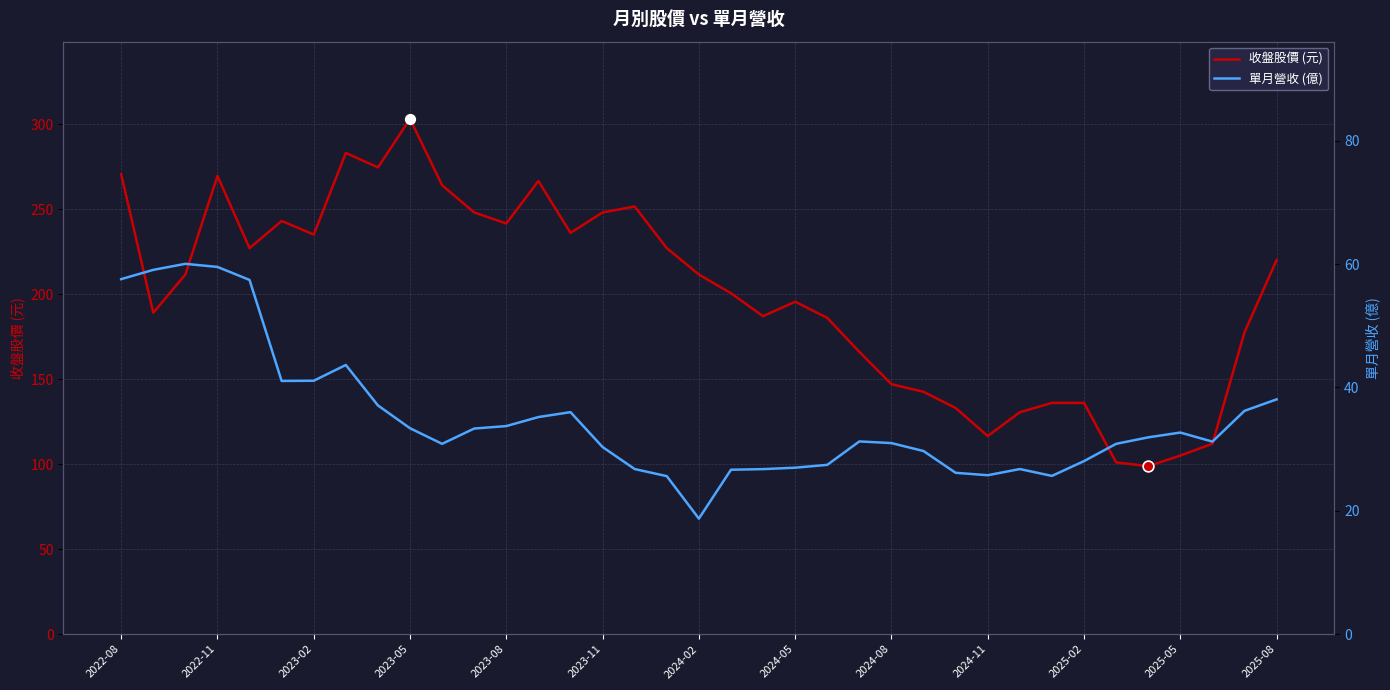

Which series has the largest total across all categories?

收盤股價 (元)